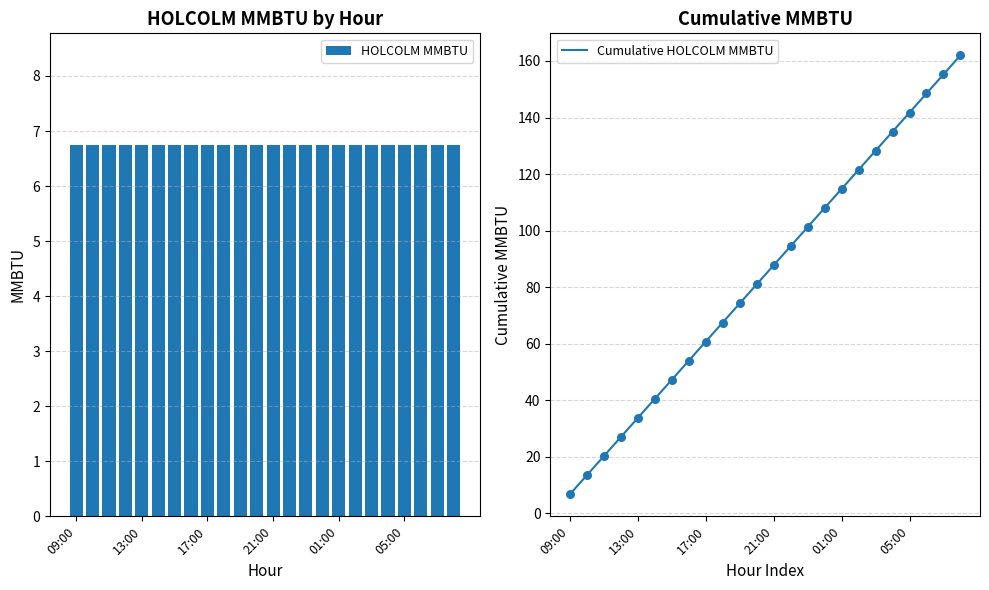

Which series reaches the minimum Y coordinate?

HOLCOLM MMBTU